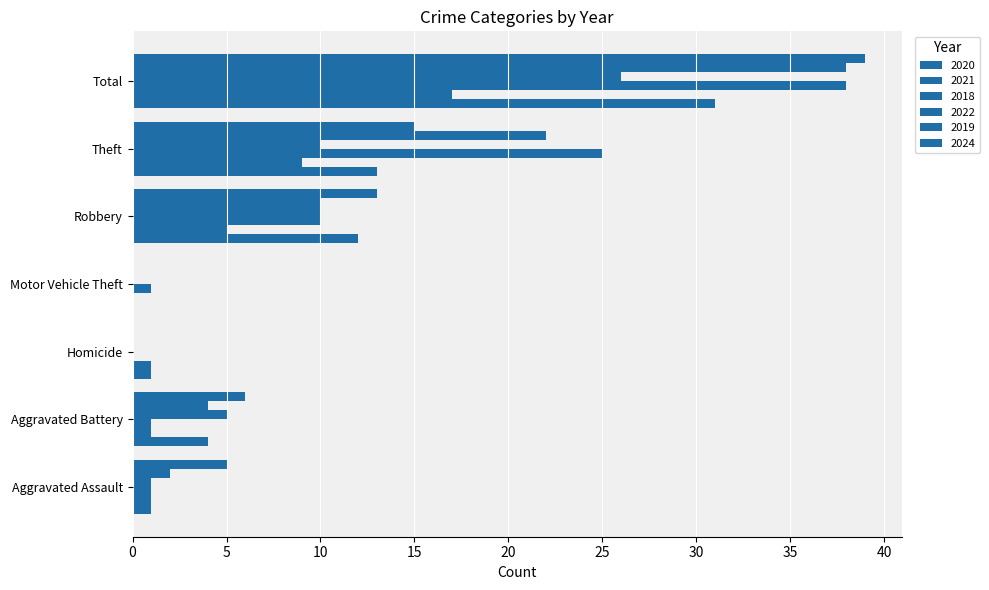

How many distinct data groups are displayed?

6